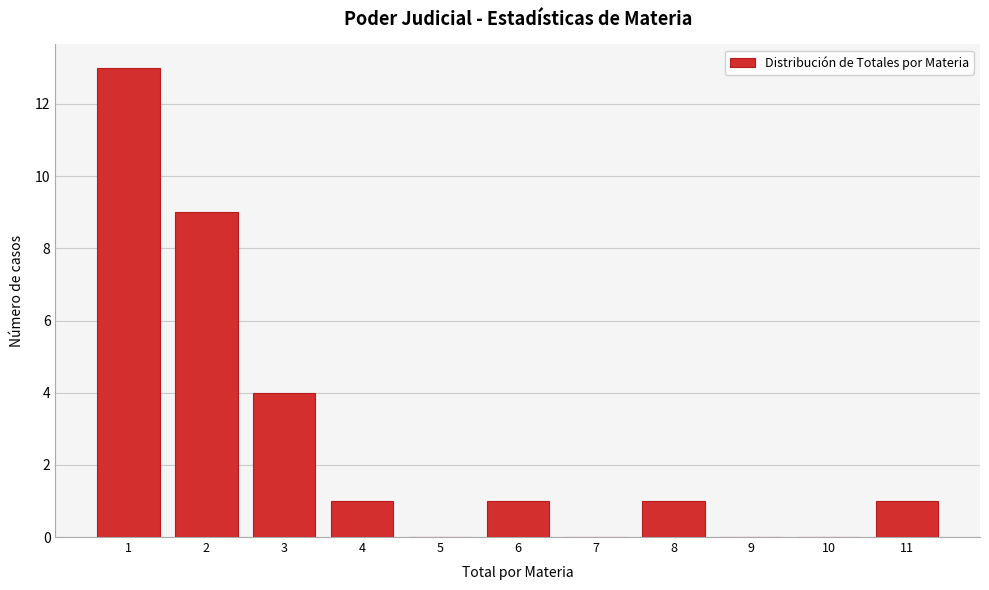

How tall is the bar that spans 10.5 to 11.5 on the x-axis? The values are not printed on the chart, so give them approximately, as read against the axis.

1